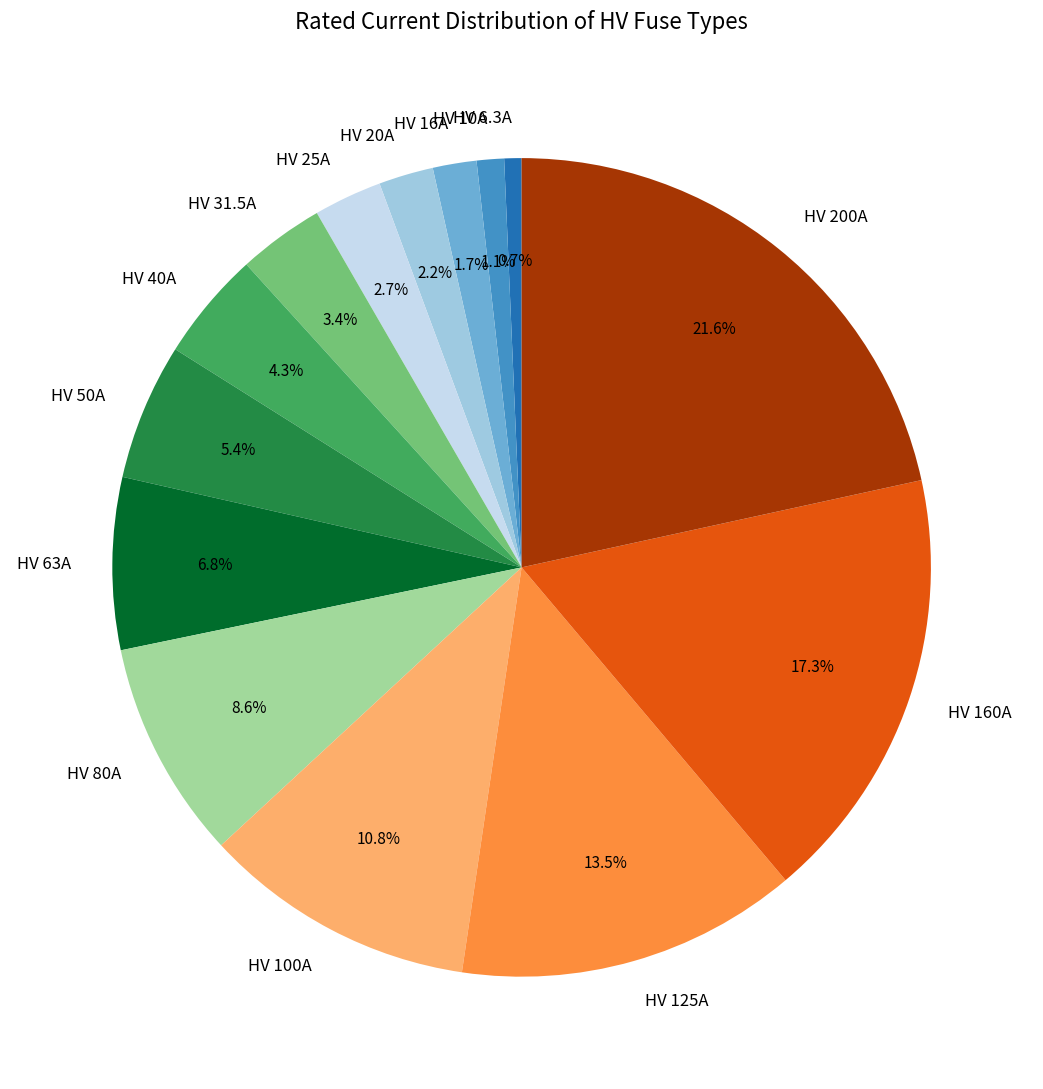

Count the number of slices in the pie.

14